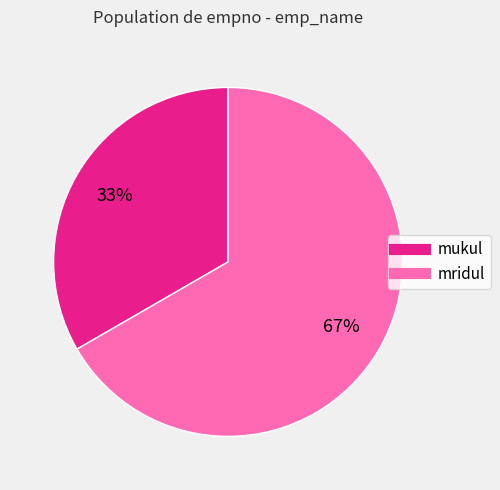

How many segments does this pie chart have?

2